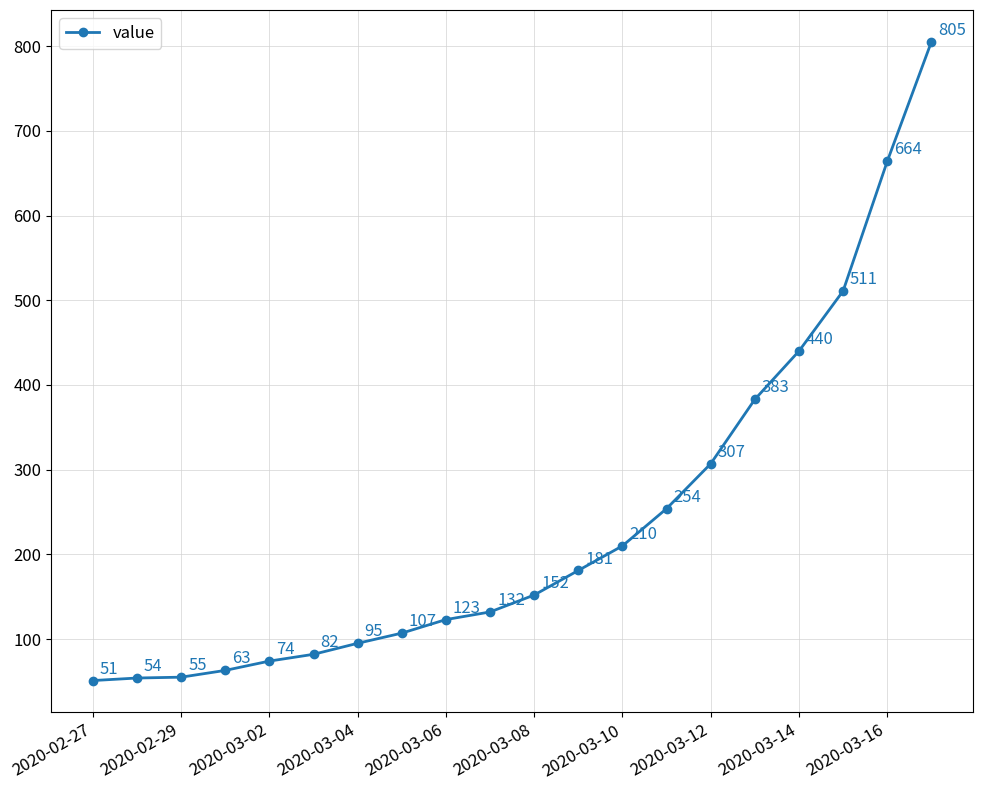

What is the value of the 5th point from the left?

74